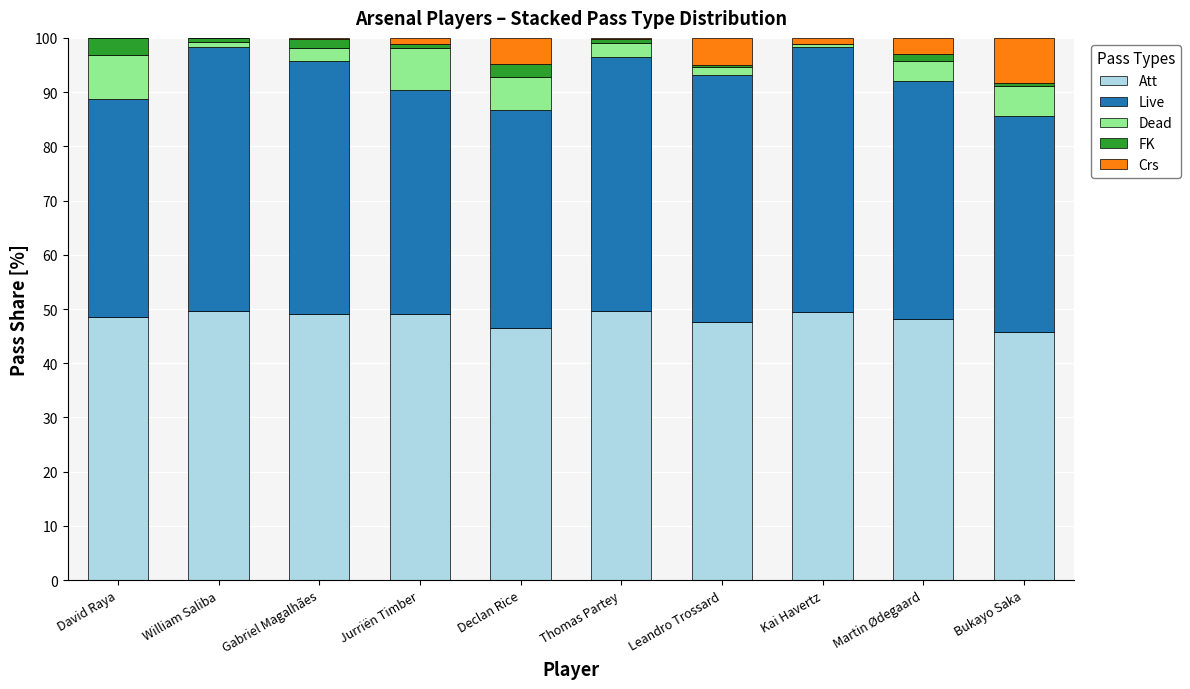

What is the maximum value for Att?

49.7